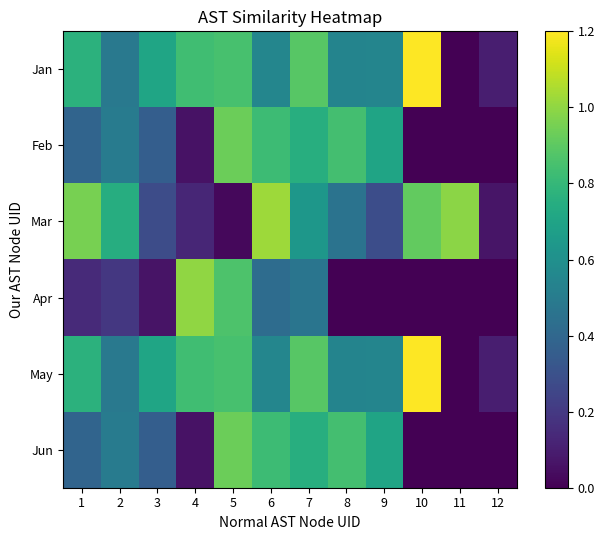

How many categories are shown in the chart?

12